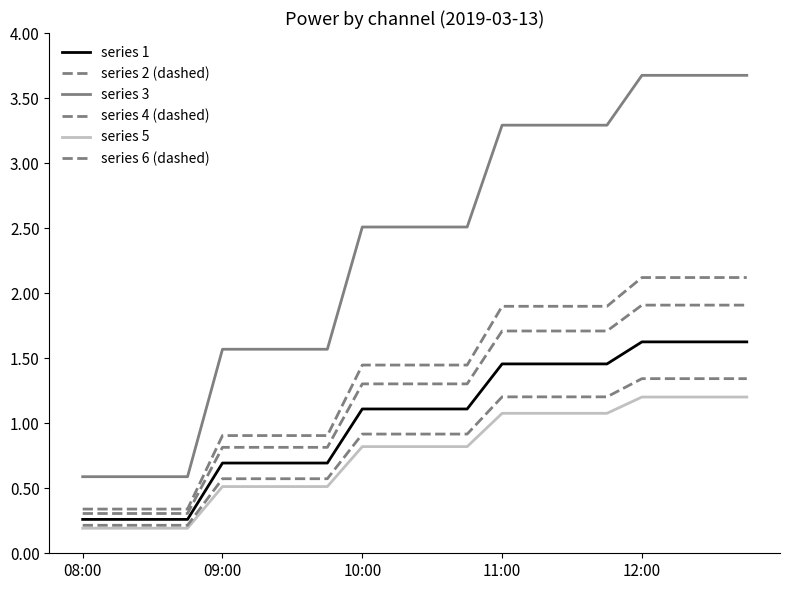

Is this an area chart (filled region under the line)?

No